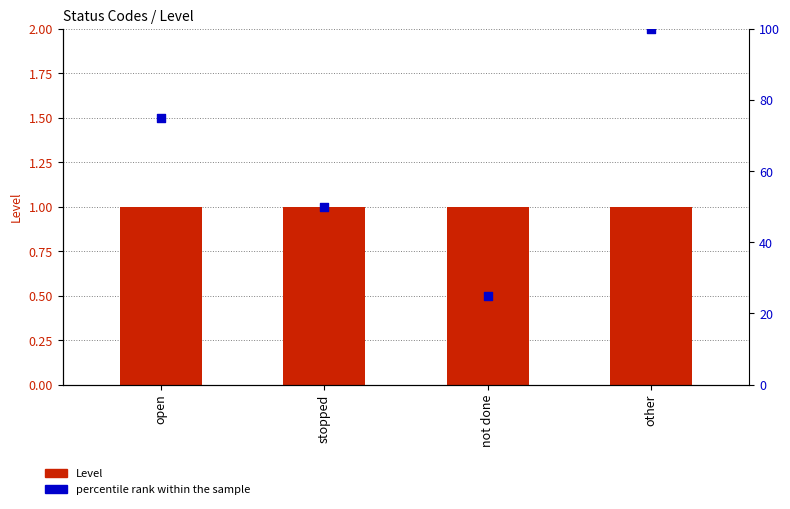

What are all the series names shown in the legend?

Level, percentile rank within the sample